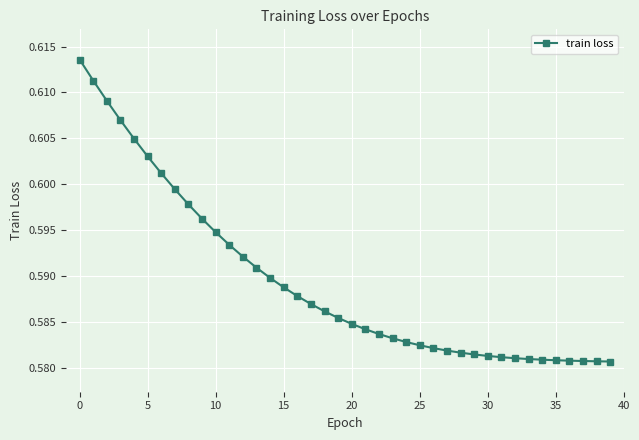

Count the values in the range 0 to 1.

40